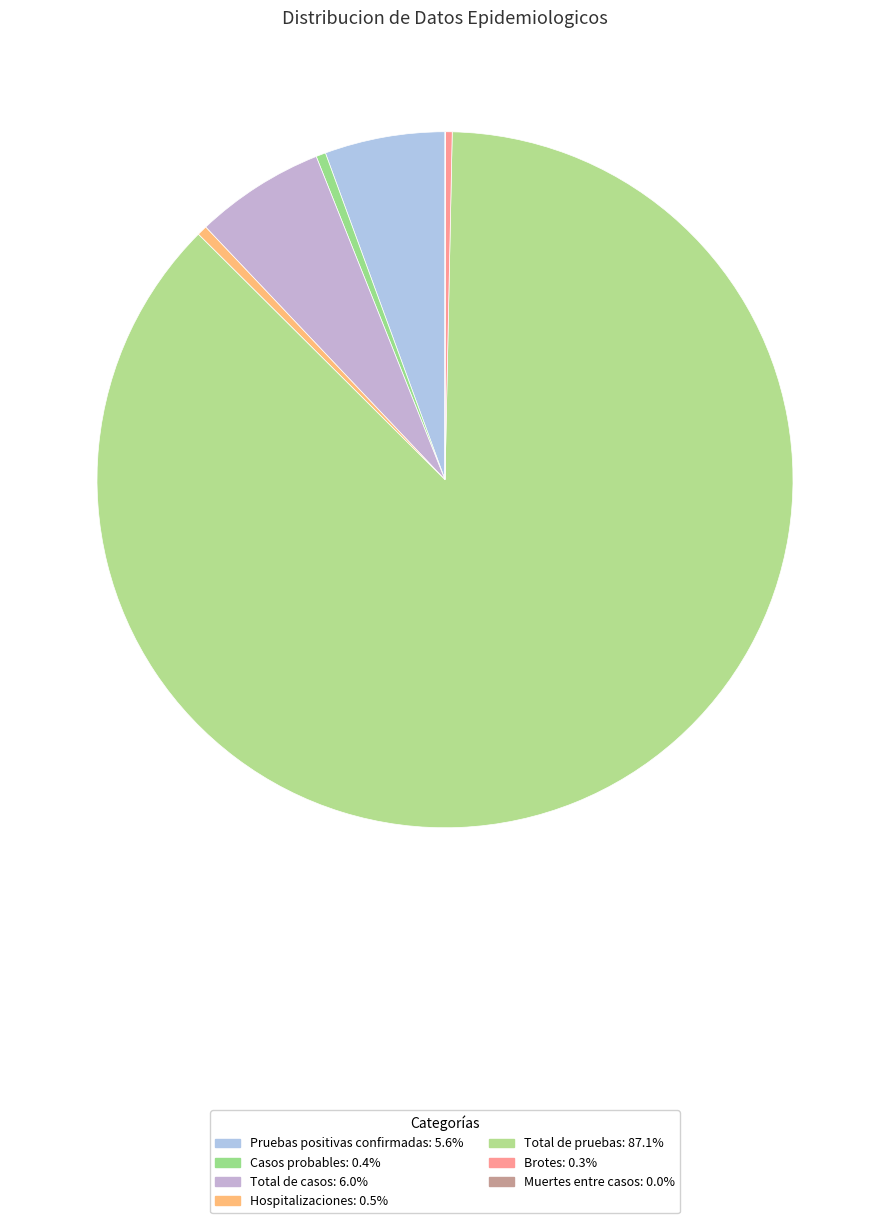

Combined, do Muertes entre casos and Hospitalizaciones account for over 50%?

No